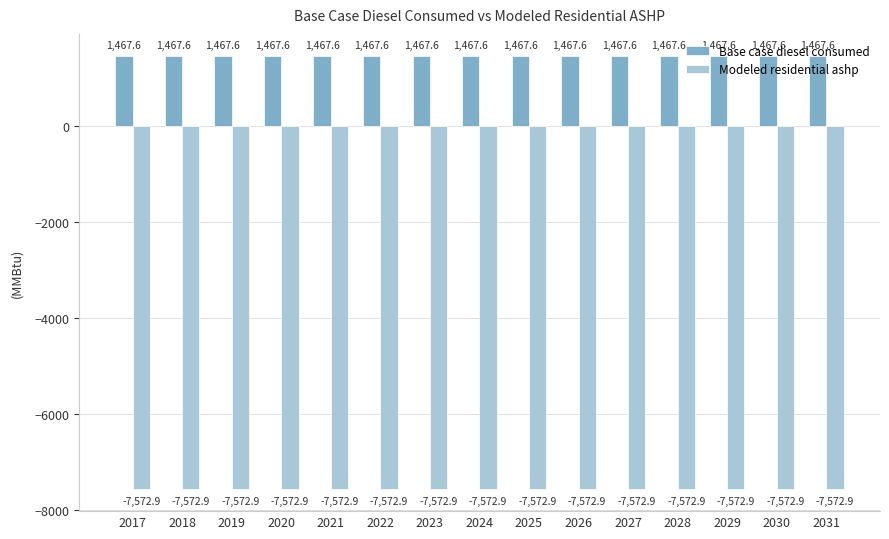

True or false: Base case diesel consumed has a value of 1467.6 at 2031.

True